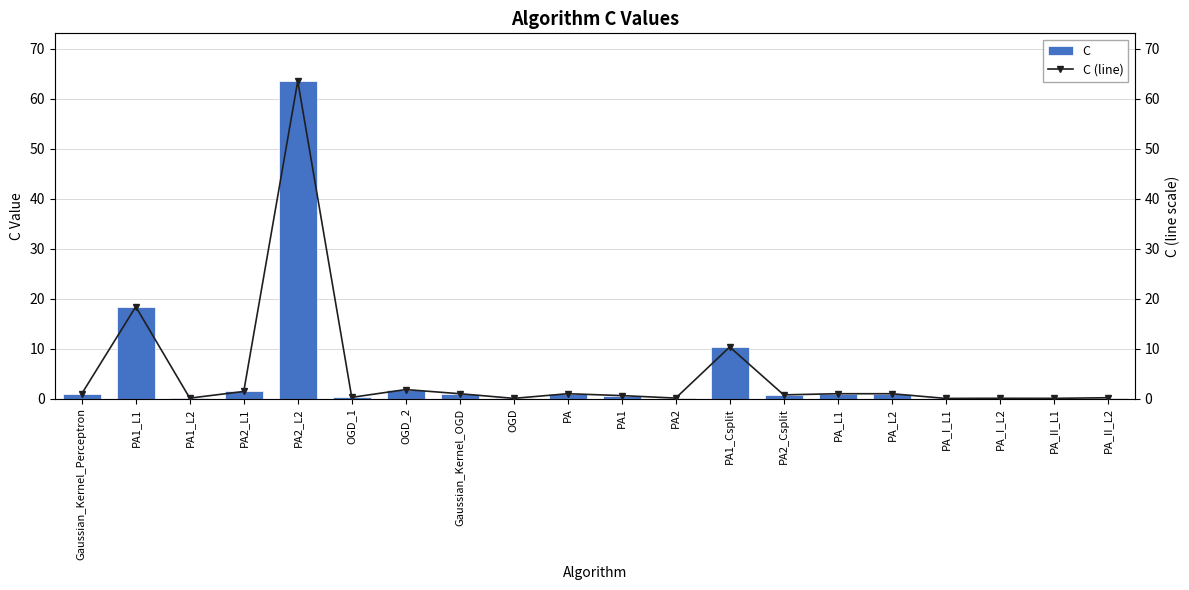

What is the greatest value displayed?

63.6